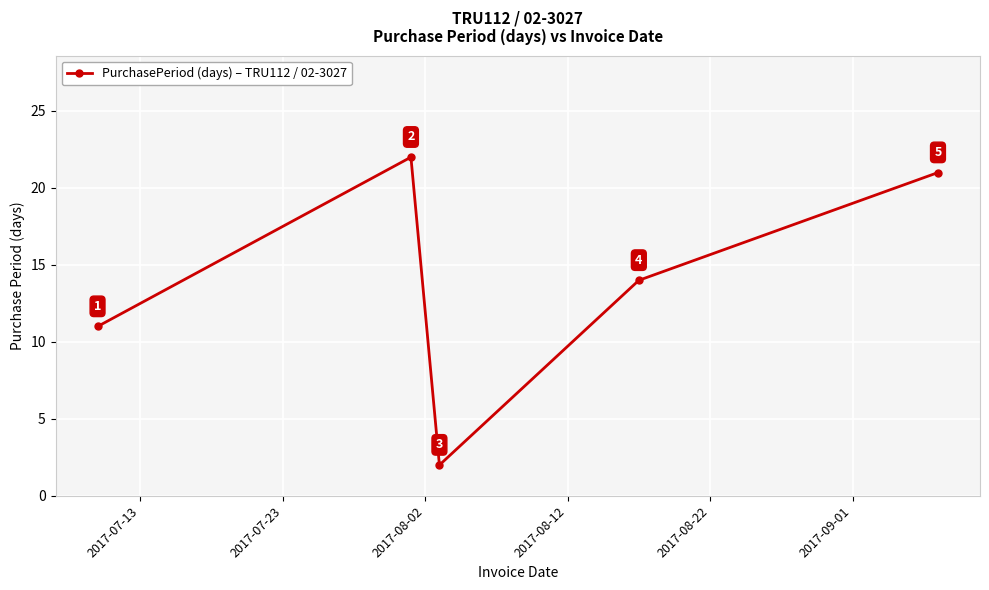

True or false: the data has more than 1 interior local peaks.

False